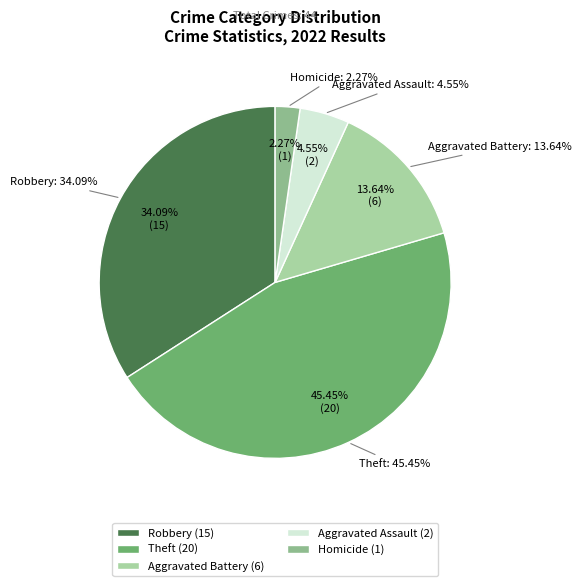

Which slice is the largest?

Theft